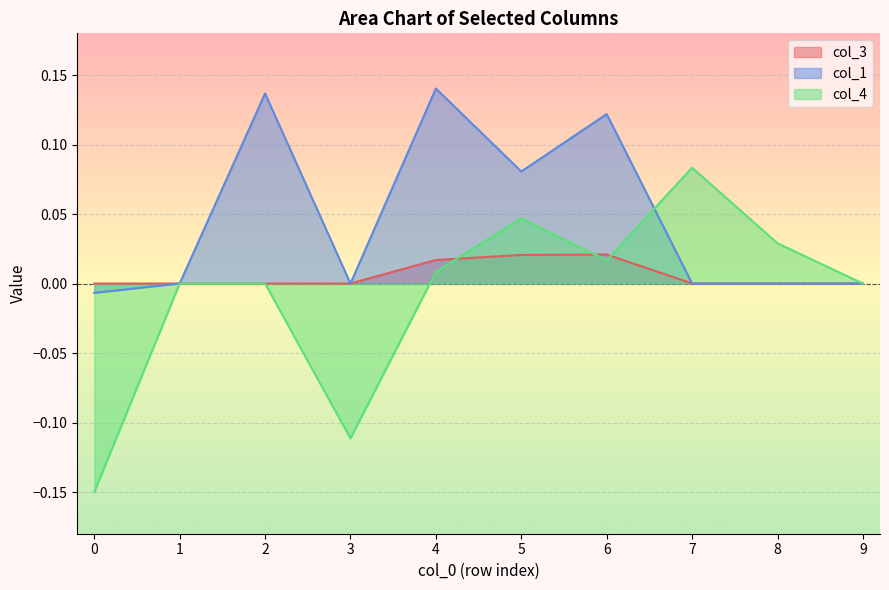

What are all the series names shown in the legend?

col_3, col_1, col_4